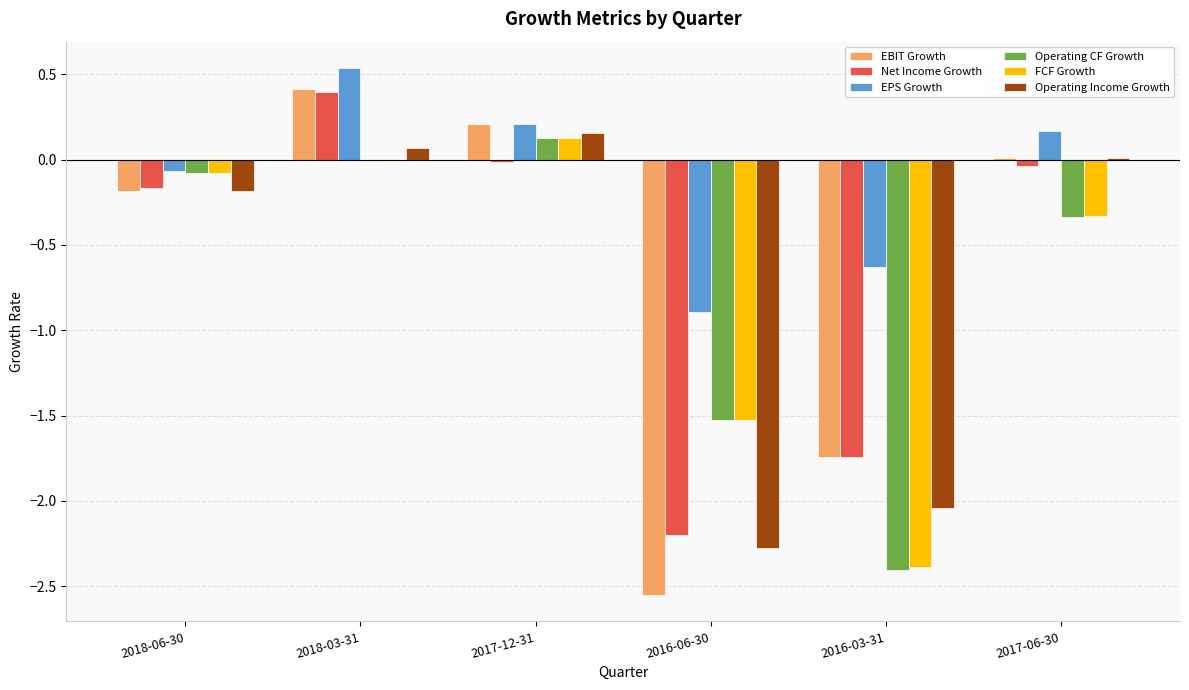

Does the chart contain stacked bars?

No